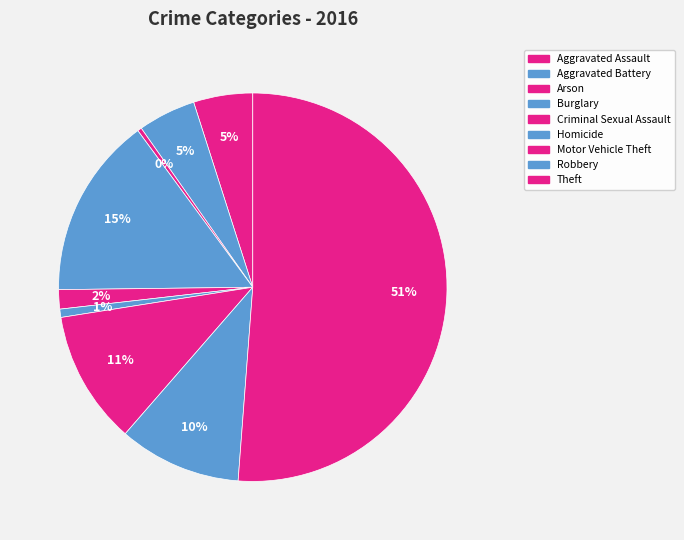

Is it true that Criminal Sexual Assault is 2% of the pie?

True